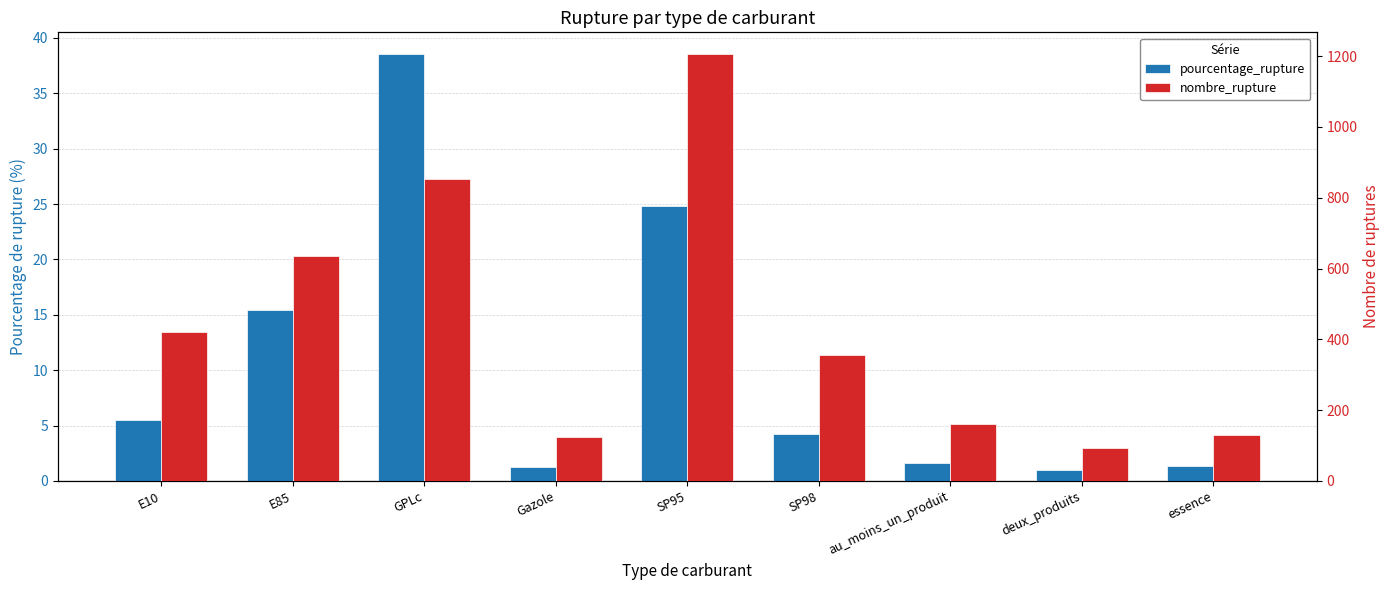

What is the label of the 4th bar from the right?

SP98